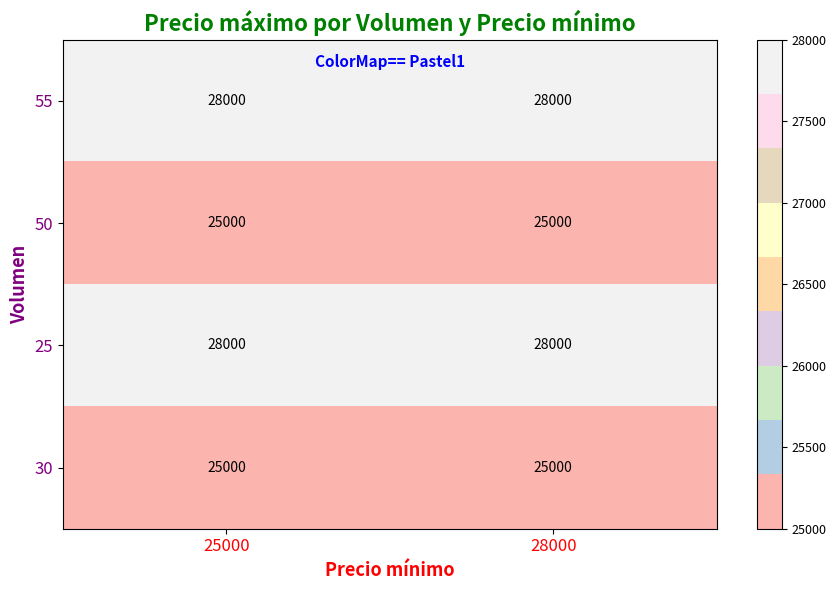

True or false: 25 has a value of 28000 at 28000.

True